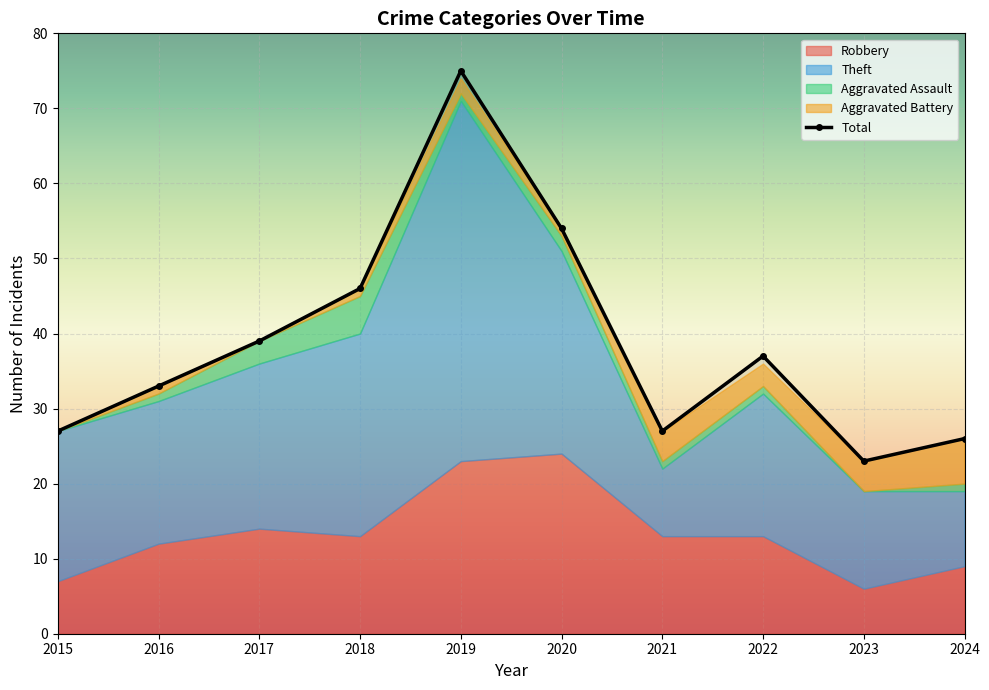

The Aggravated Assault series shows 5 at 2018. True or false?

True